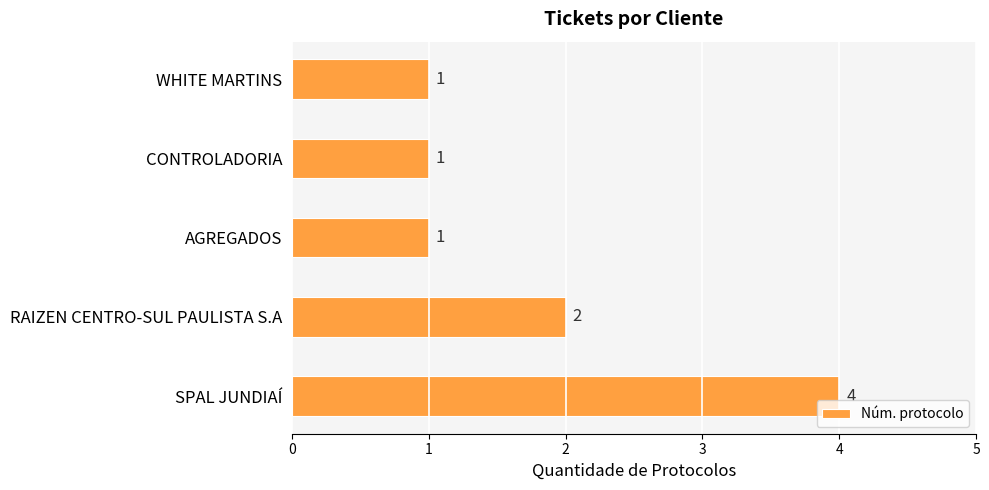

How many data points are above 1?

2